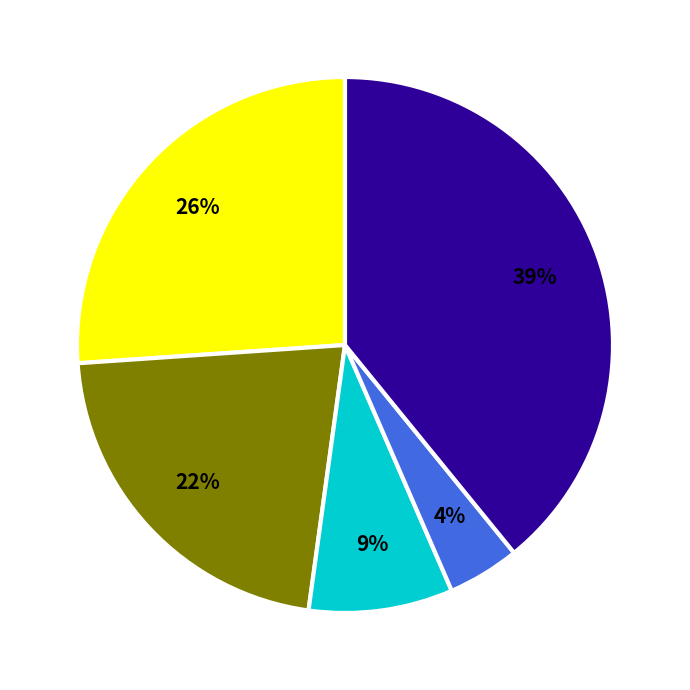

To the nearest percent, what is the difference between the largest and smallest slice percentages?

35%